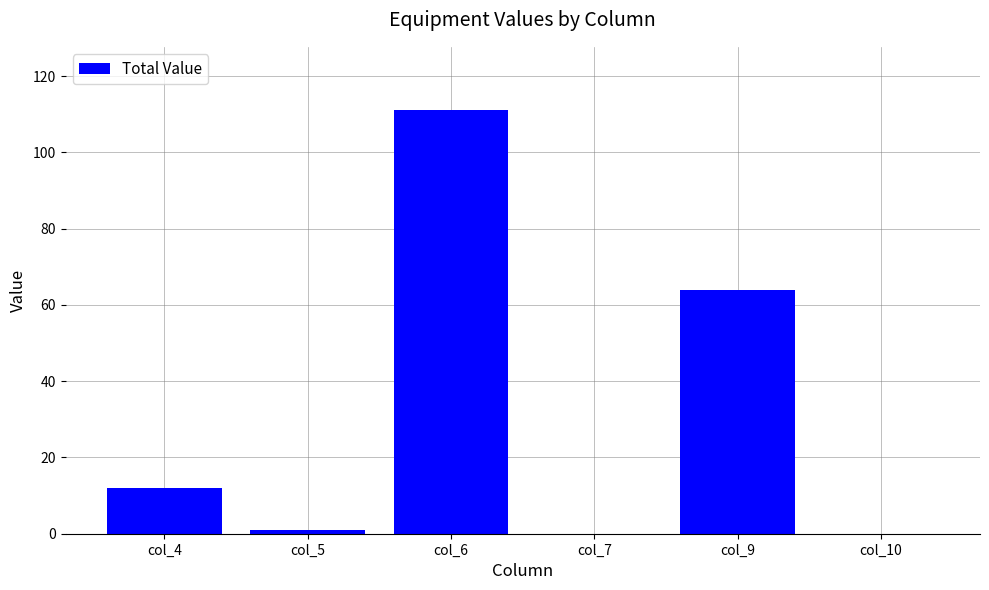

Is it true that the value at col_6 is 23?

False